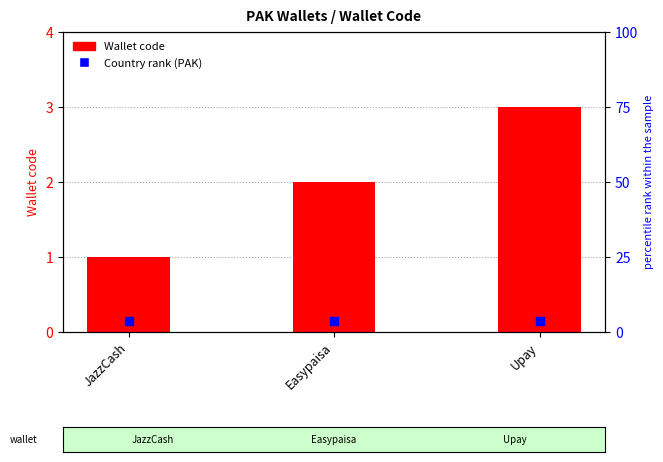

What are all the series names shown in the legend?

Wallet code, Country rank (PAK)